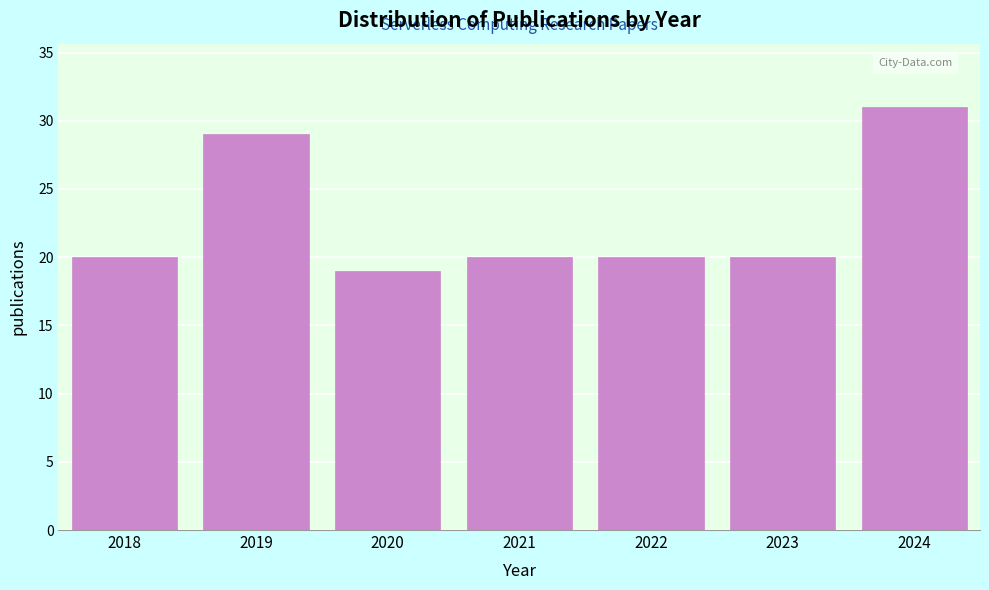

Reading right to left, extract all data points from this chart.

31	20	20	20	19	29	20